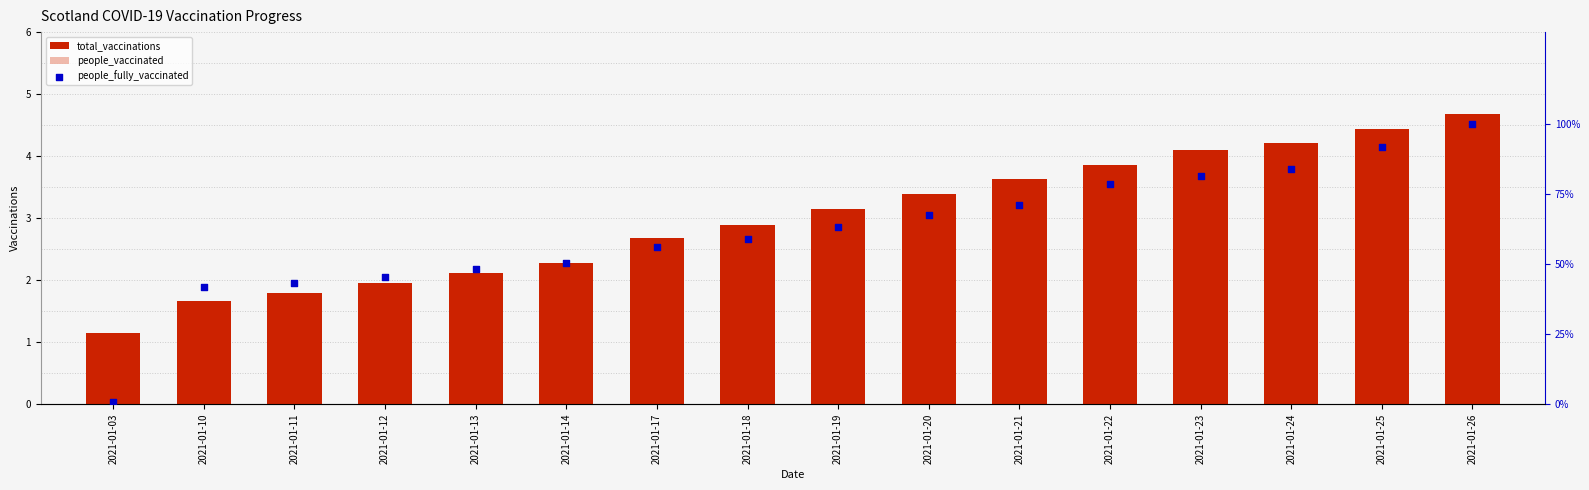

Which series has the largest total across all categories?

people_fully_vaccinated